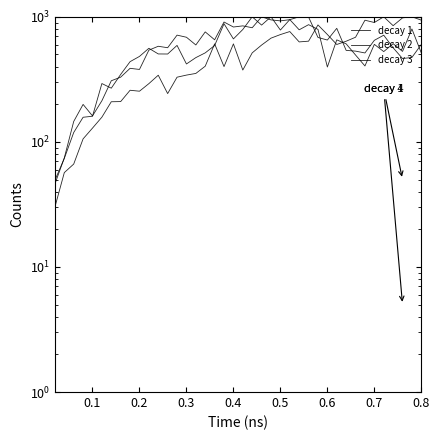

What is the difference between the second highest and second lowest values in the decay 2 series?

943.2